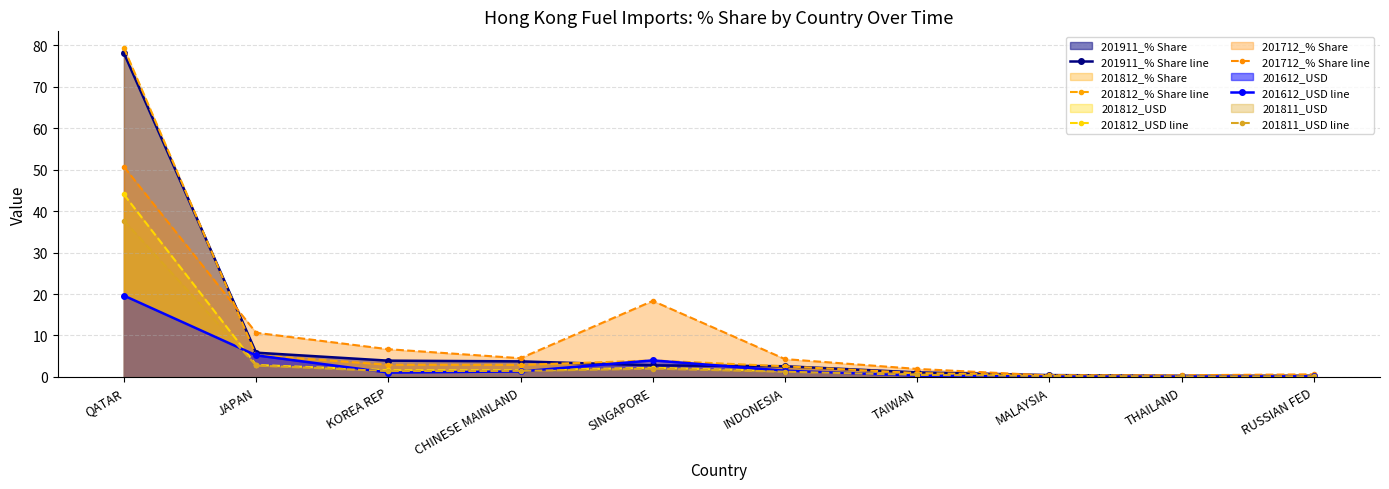

At which category is the sum across all series the highest?

QATAR